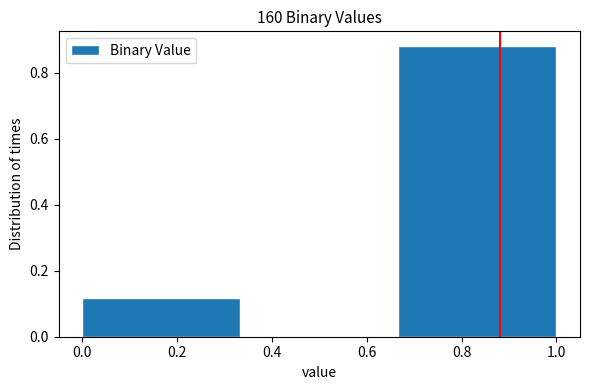

Reading left to right, list every bar in this chart as the range it spans on the x-axis followed by its height. Neither the bar edges nor the heights are printed on the chart, so give them approximately, as read against the axes.

0.00 to 0.34: 0.12
0.34 to 0.66: 0
0.66 to 1.00: 0.88